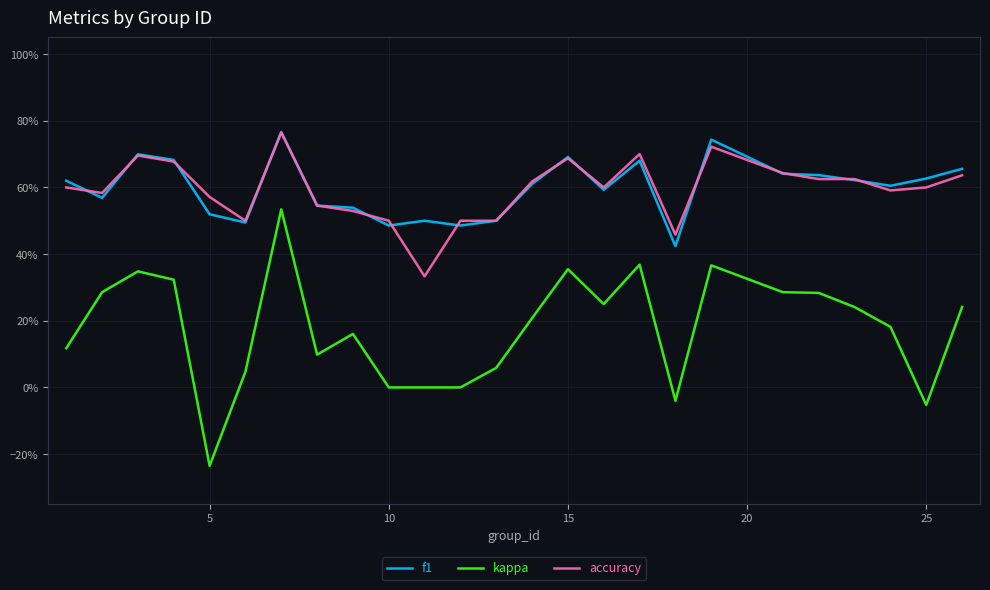

What are all the series names shown in the legend?

f1, kappa, accuracy